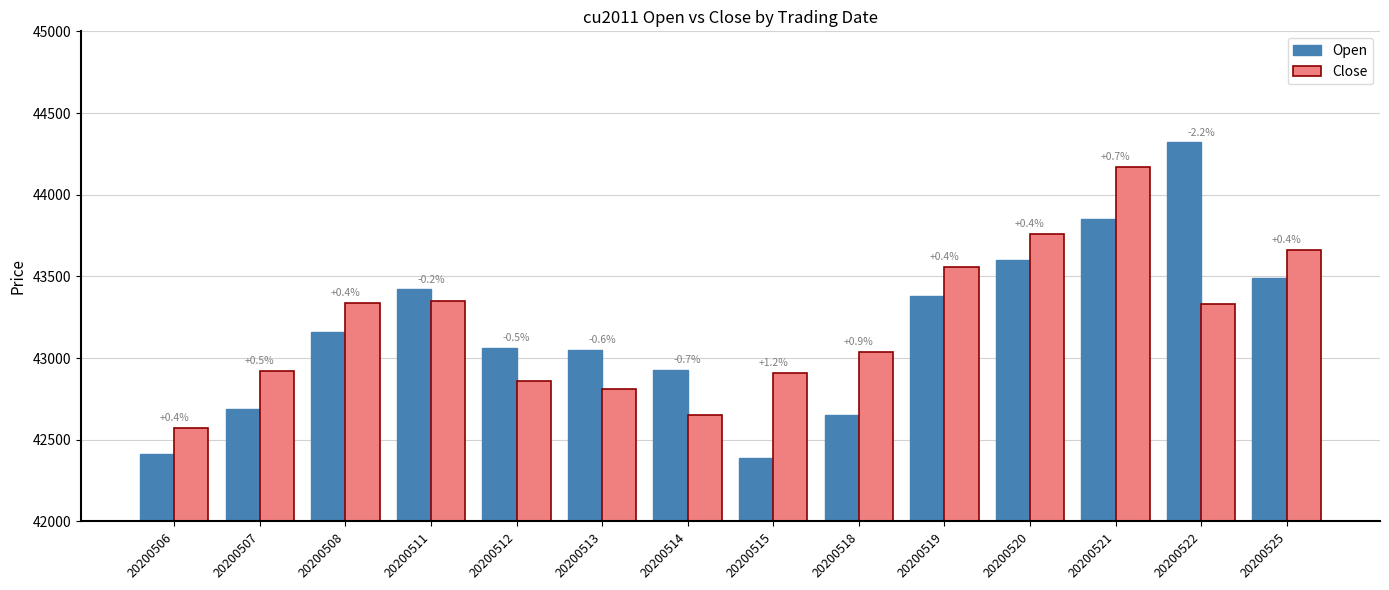

Reading left to right, what are all the values shown in this chart?

Open: 42410	42690	43160	43420	43060	43050	42930	42390	42650	43380	43600	43850	44320	43490
Close: 42570	42920	43340	43350	42860	42810	42650	42910	43040	43560	43760	44170	43330	43660